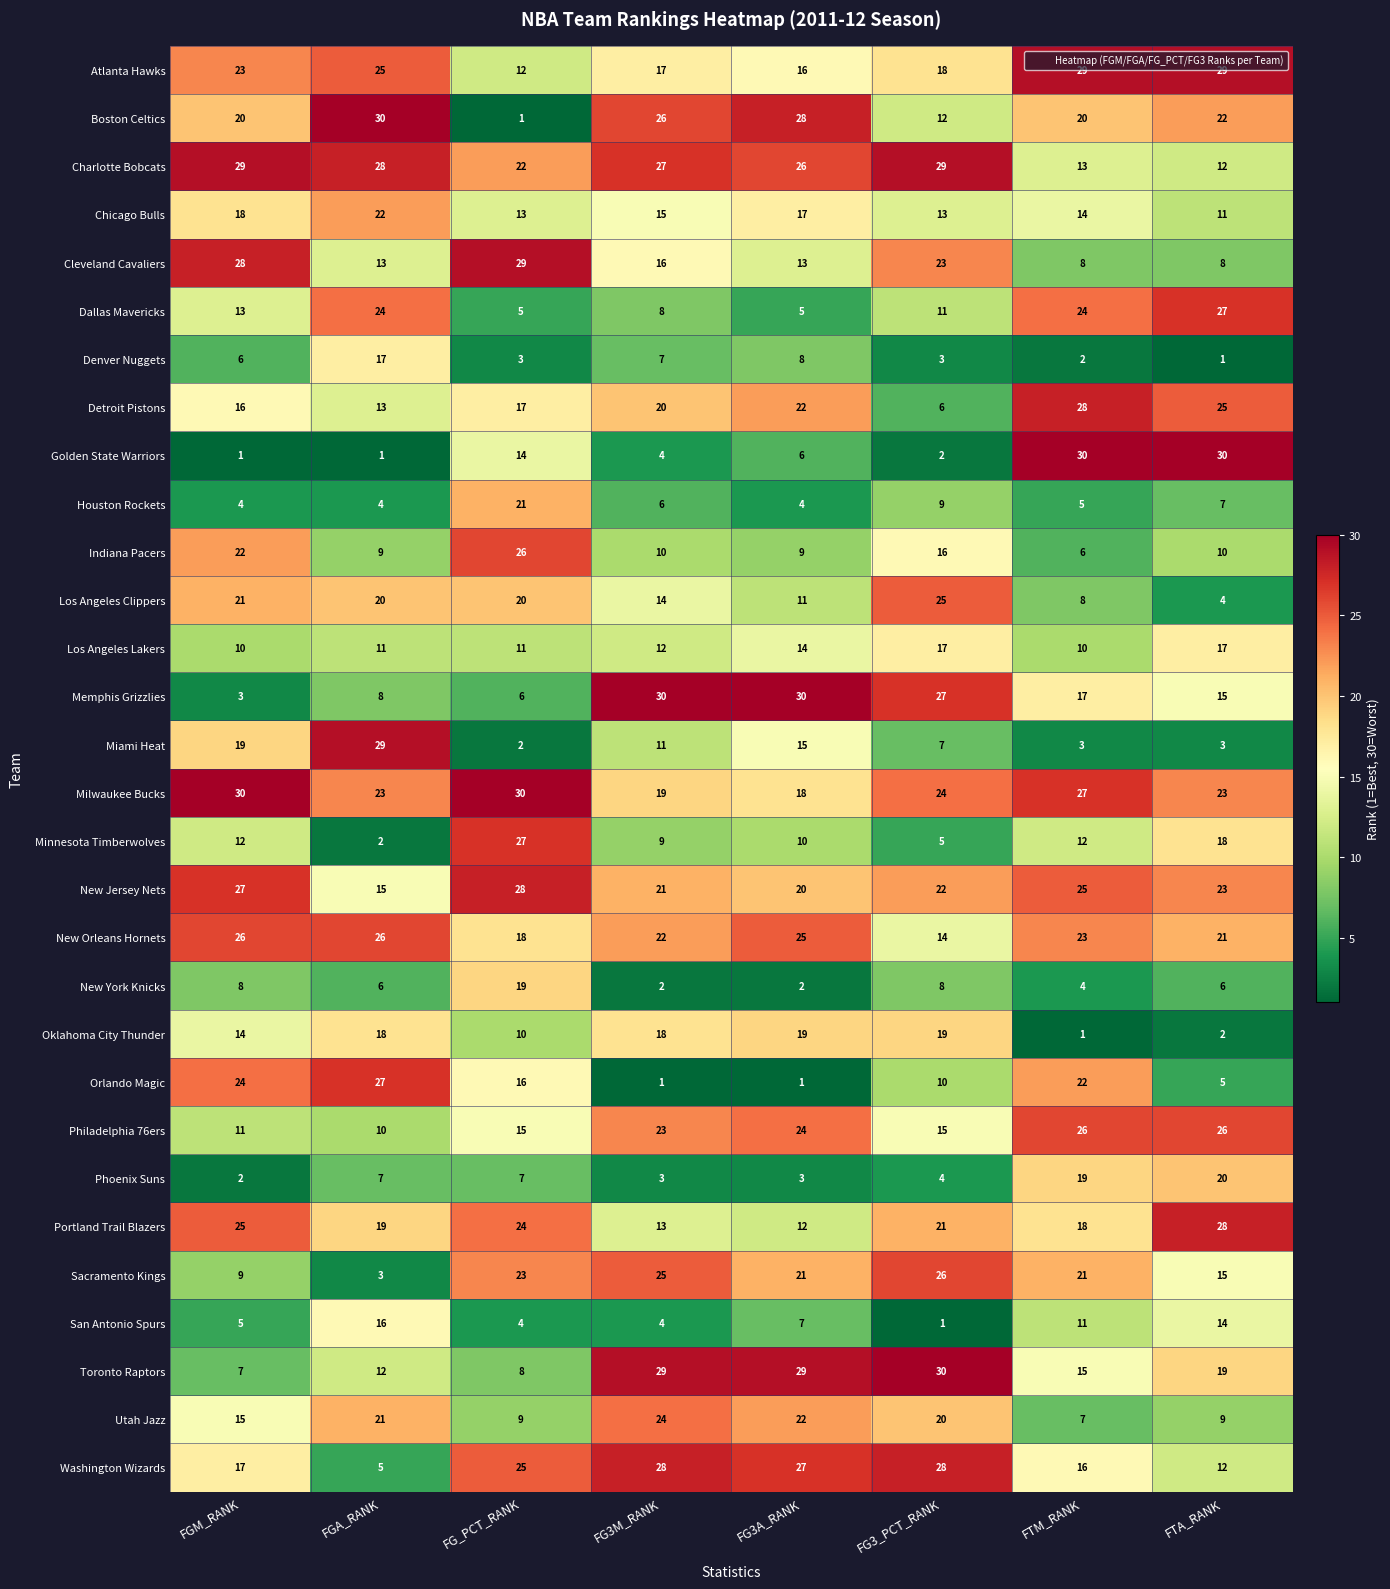

What is the difference between the maximum and minimum values in the Cleveland Cavaliers series?

21